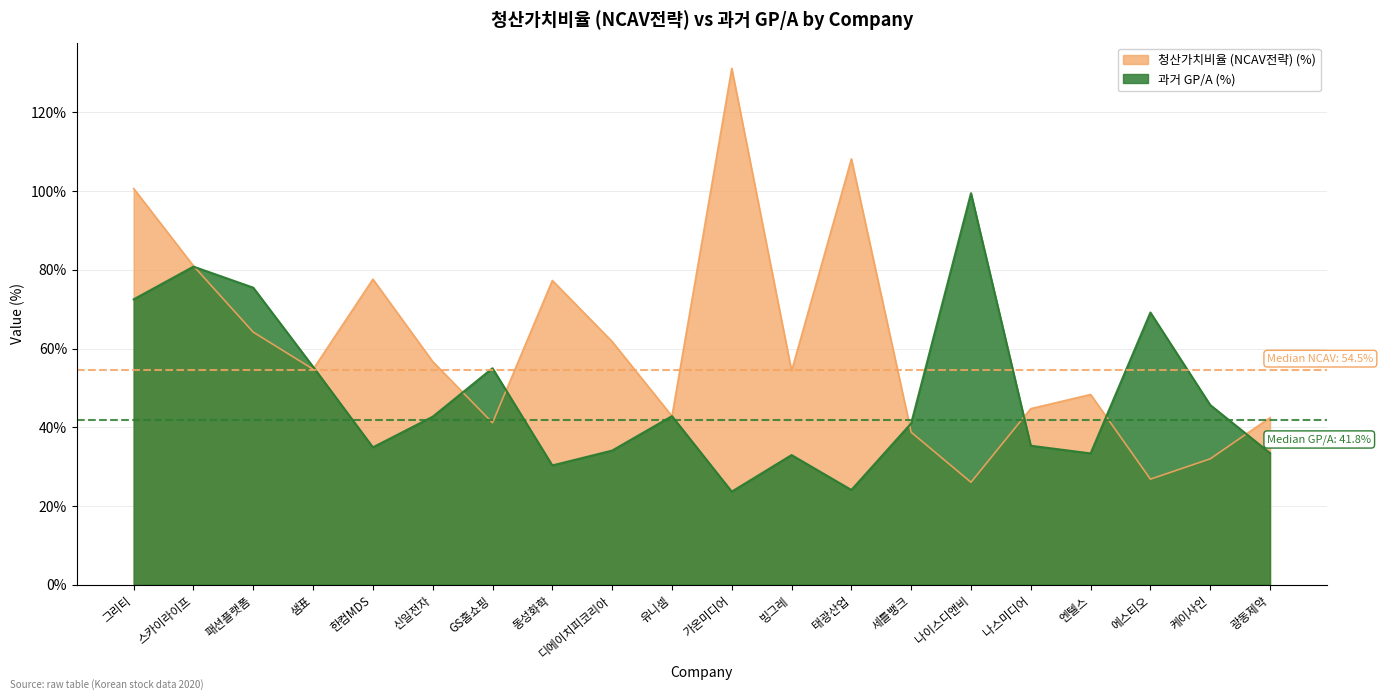

Where is 과거 GP/A (%) nearest to the value 61?

샘표